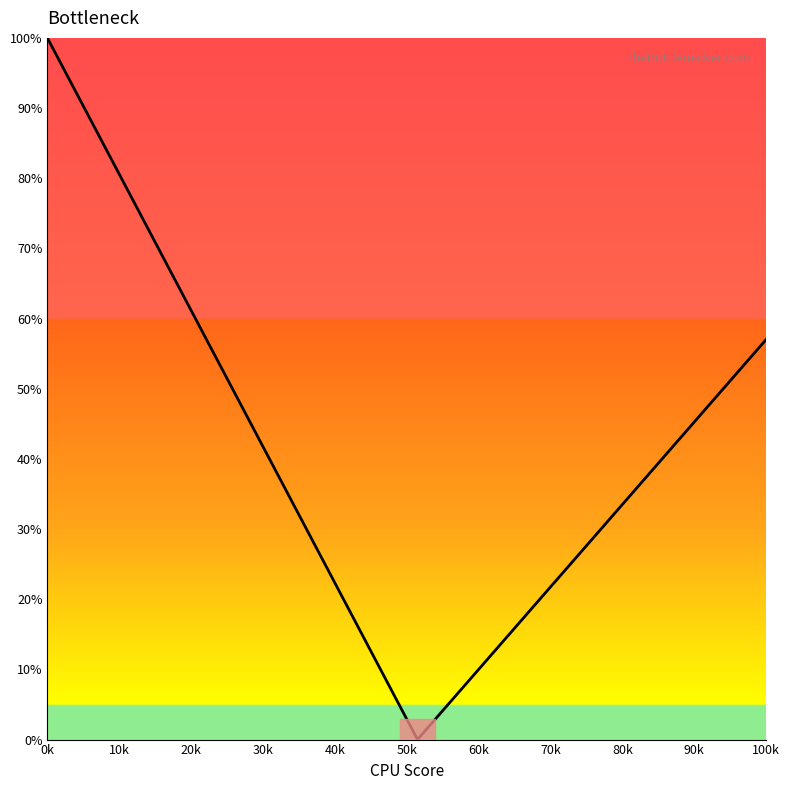

Between 30k and 70k, which is larger?

30k